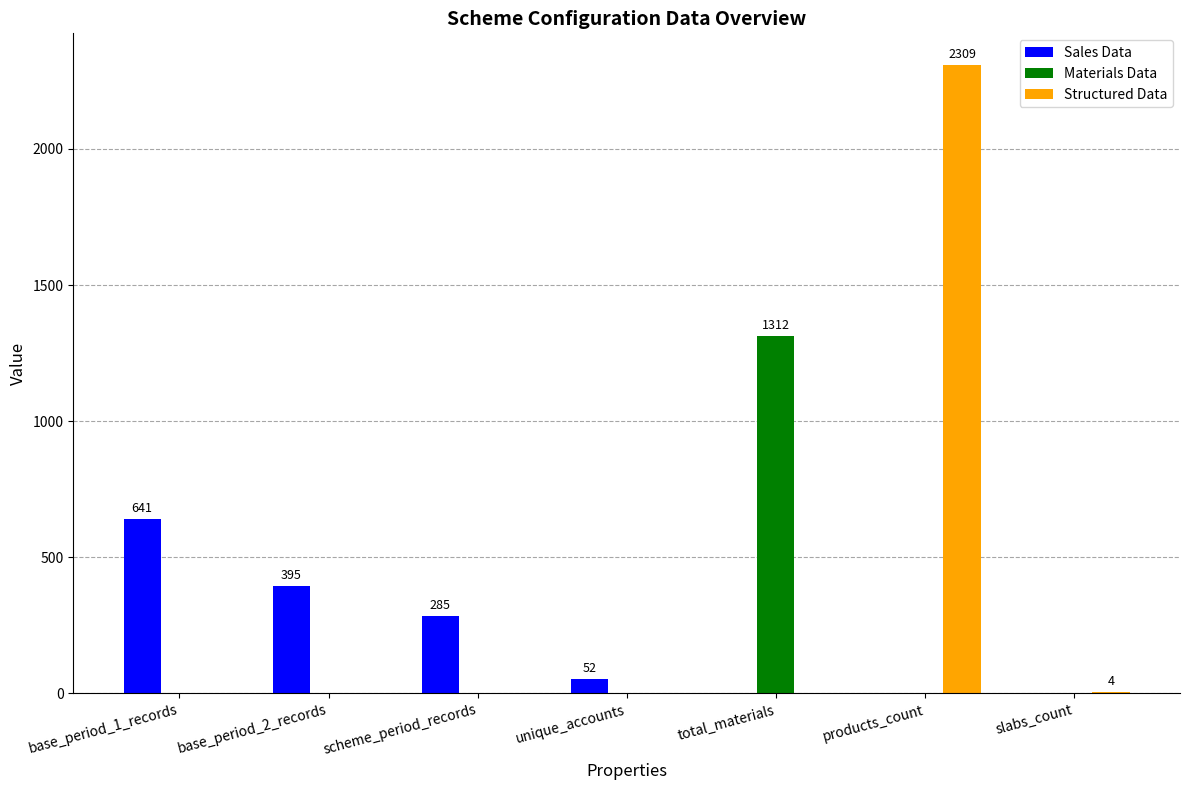

What is the total value across all series at base_period_1_records?

641